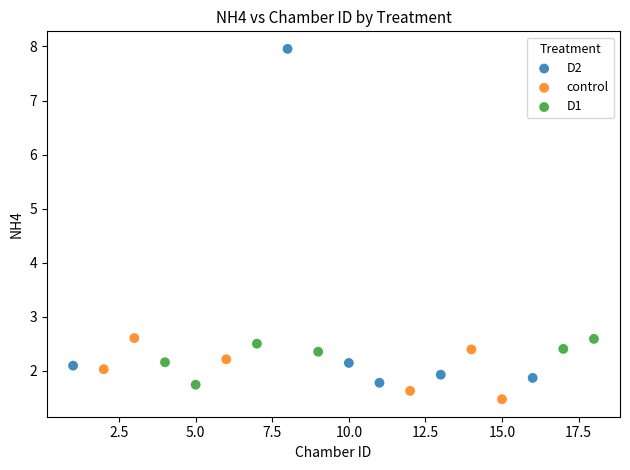

What are all the series names shown in the legend?

D2, control, D1